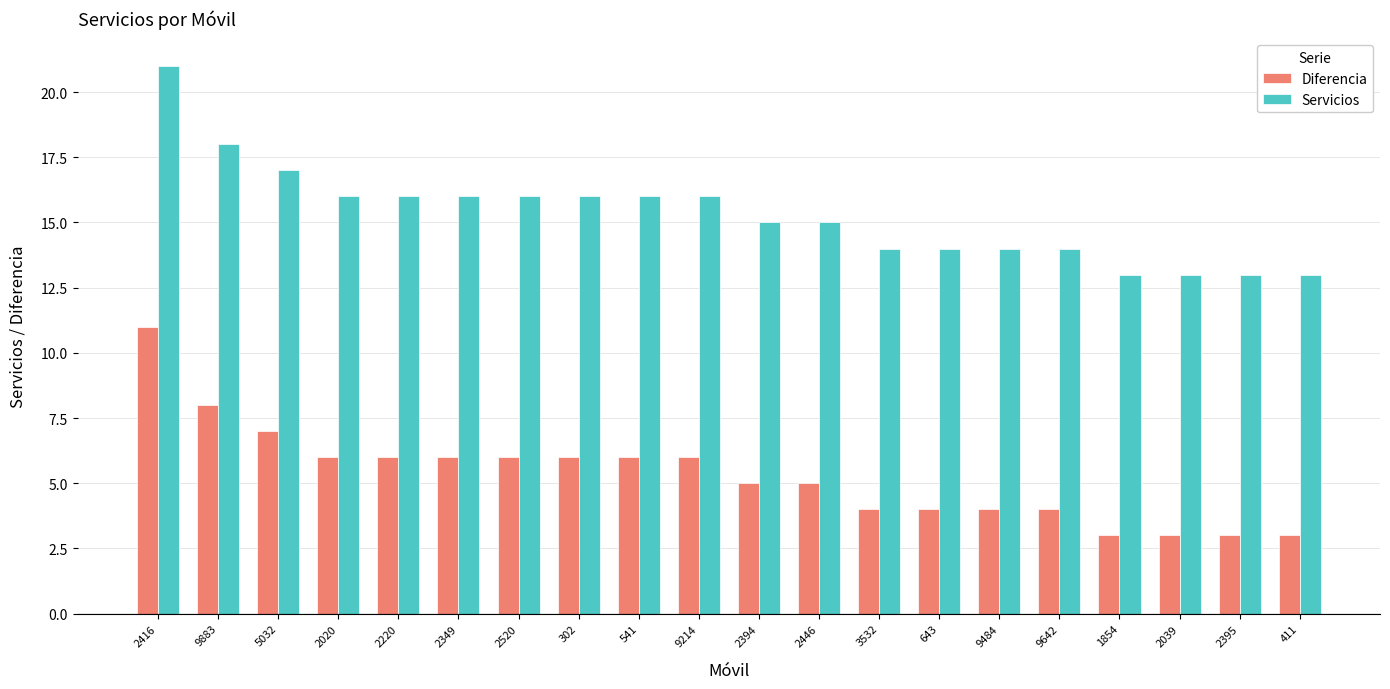

Which category has the highest value in the Diferencia series?

2416